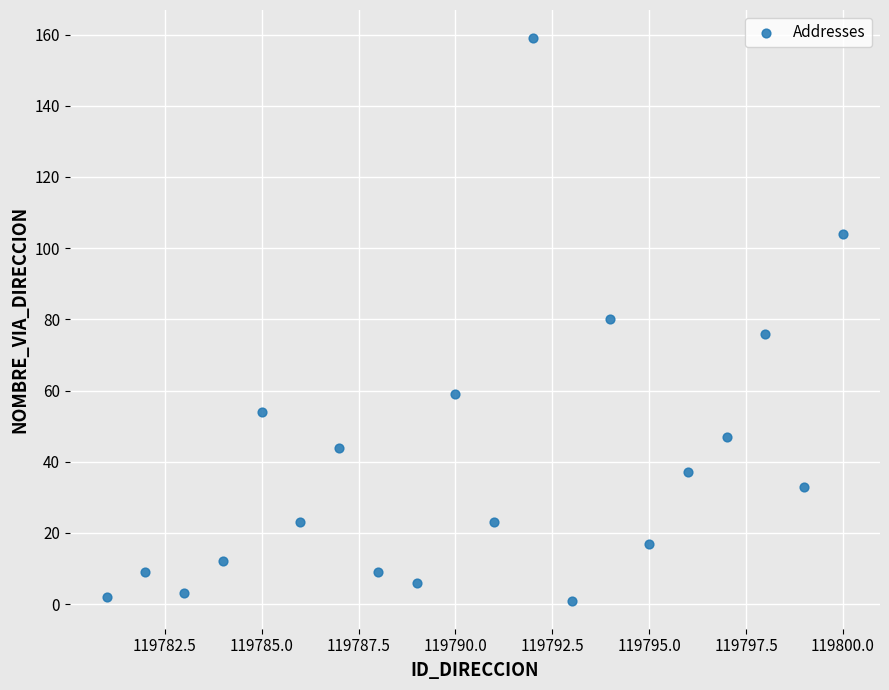

What is the range of Y values (max minus min)?

158